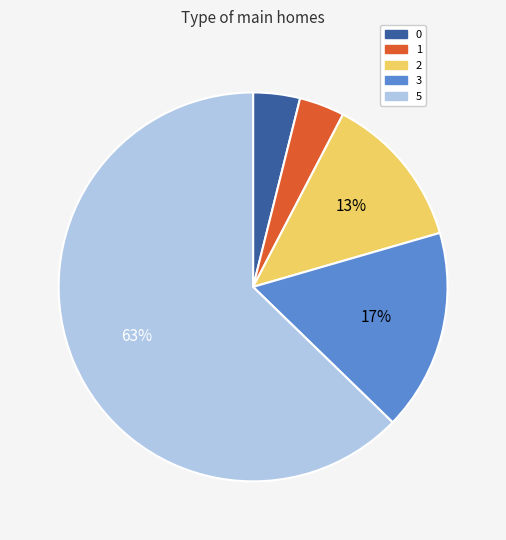

To the nearest percent, what is the difference between the 2 and 3 slice percentages?

4%